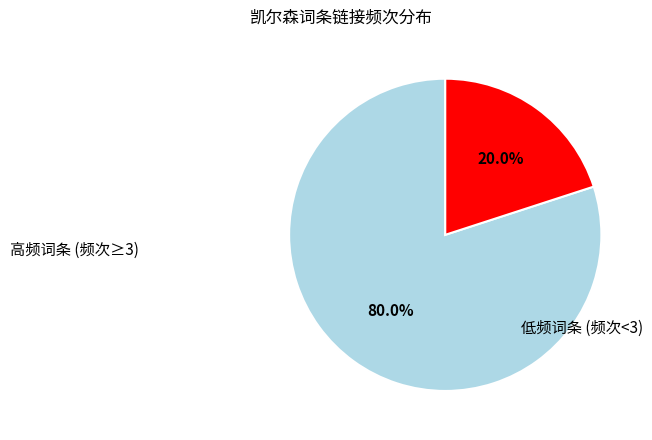

Is there a majority slice in this chart?

Yes